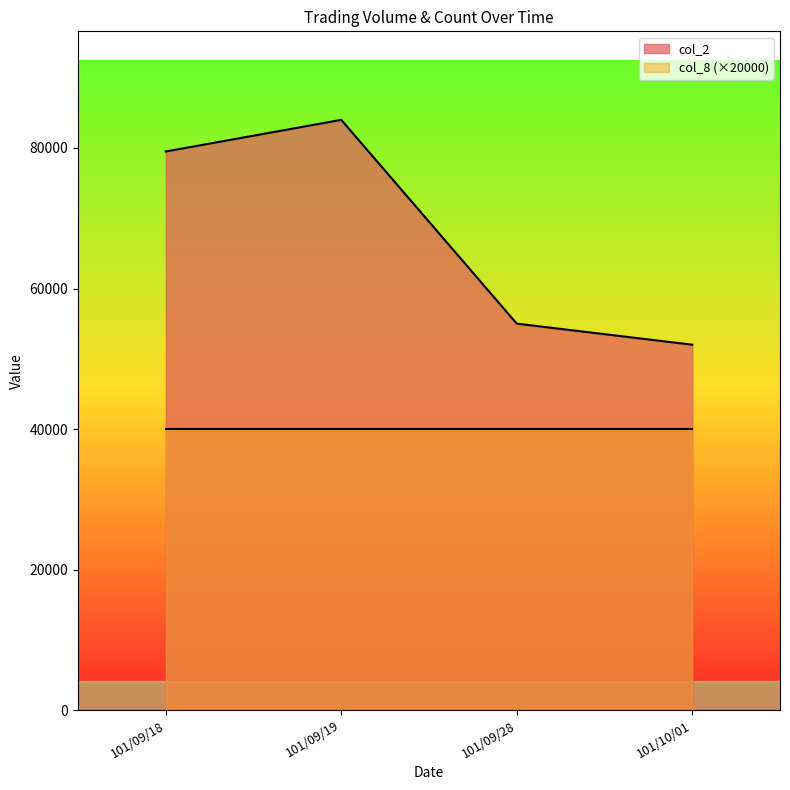

Which has a higher value, 101/10/01 or 101/09/18?

101/09/18